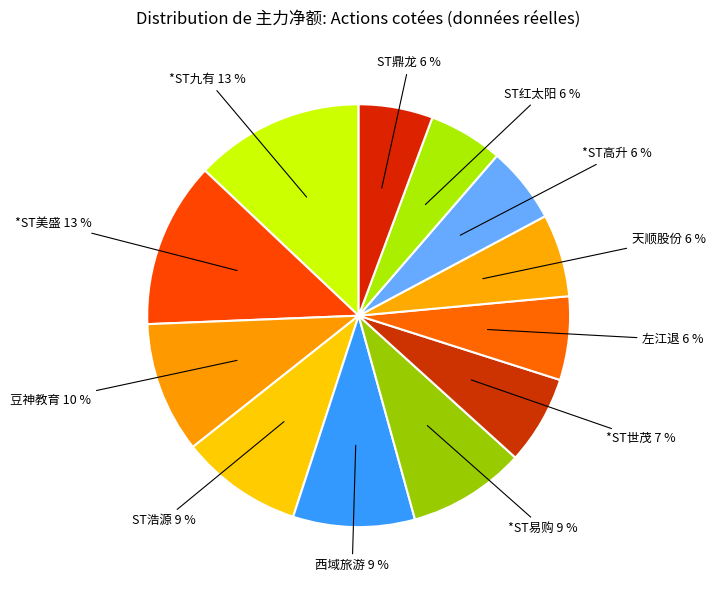

To the nearest percent, what is the average slice percentage?

8%